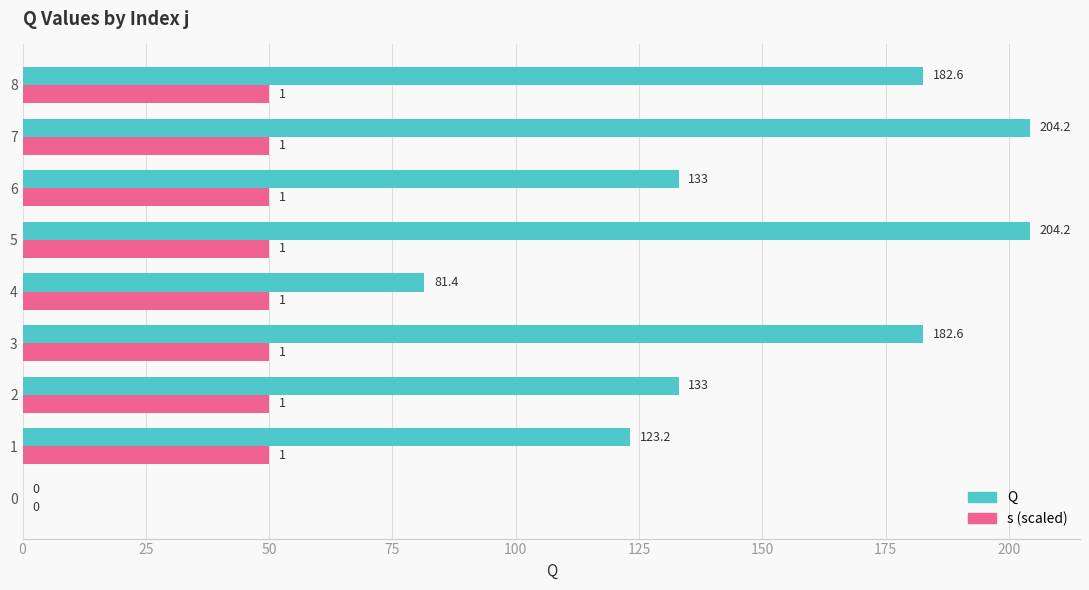

How many values in s (scaled) are above zero?

8